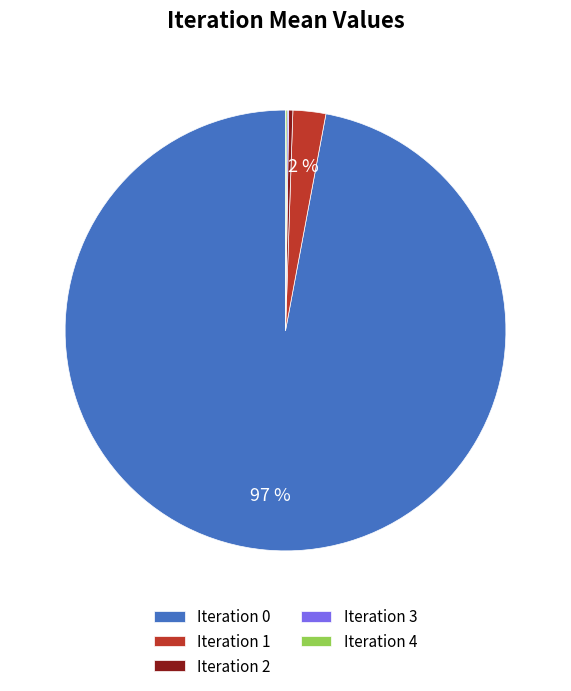

Is it true that Iteration 1 is 2% of the pie?

True